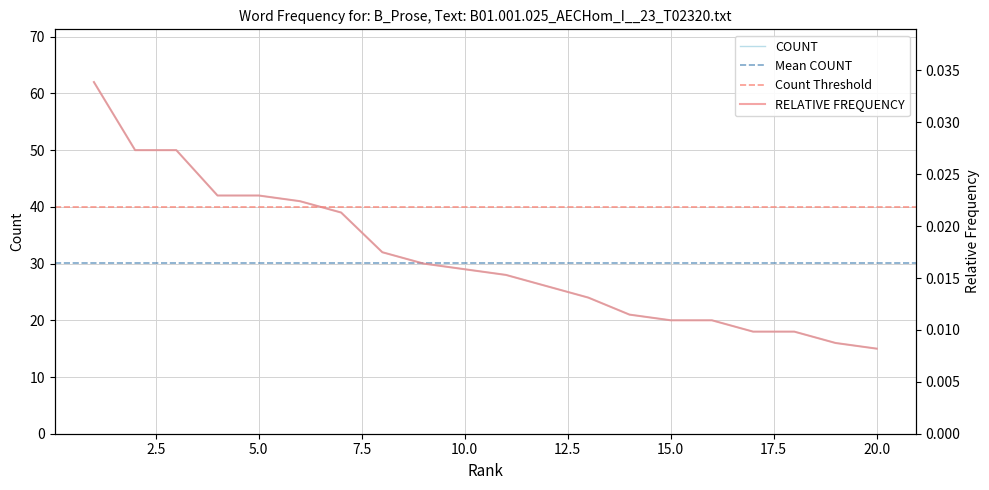

At which category is the sum across all series the highest?

1